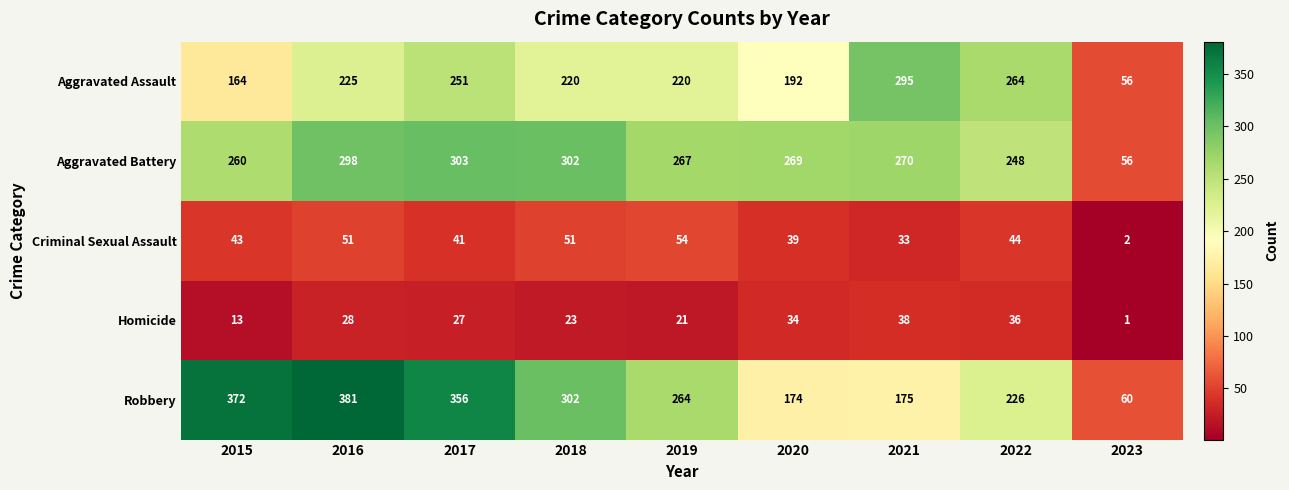

What is the smallest value displayed?

1